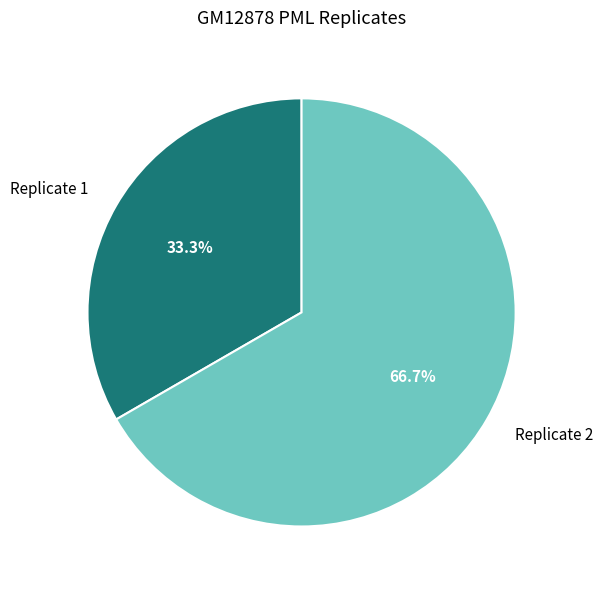

Do Replicate 1 and Replicate 2 together represent more than half of the pie?

Yes